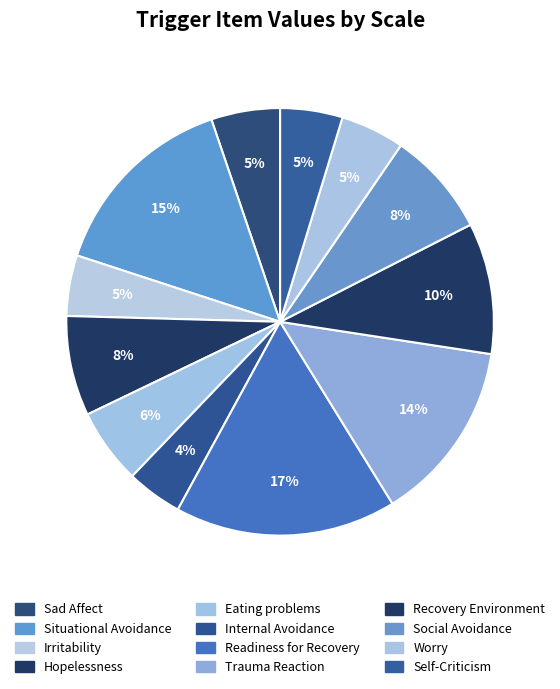

Which slice is the smallest?

Internal Avoidance